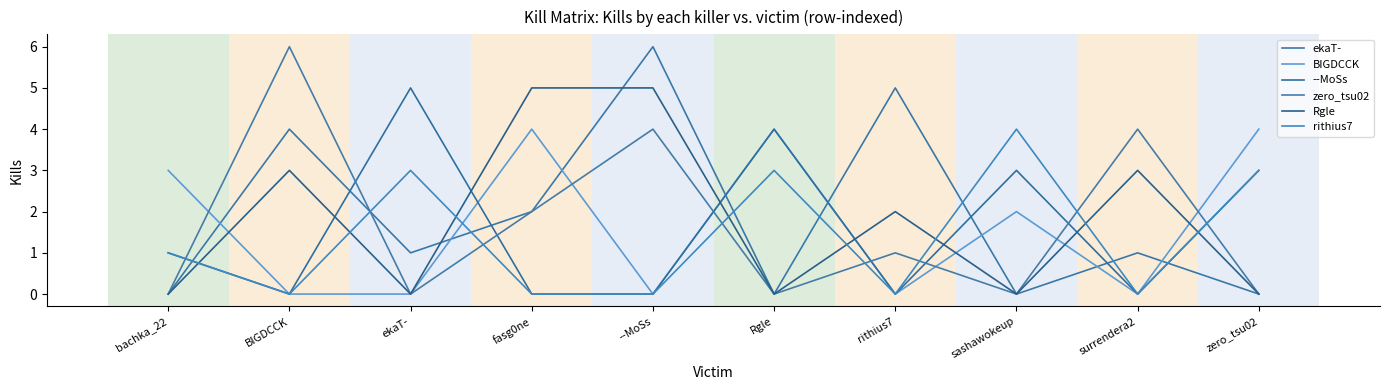

What are all the series names shown in the legend?

ekaT-, BIGDCCK, --MoSs, zero_tsu02, Rgle, rithius7